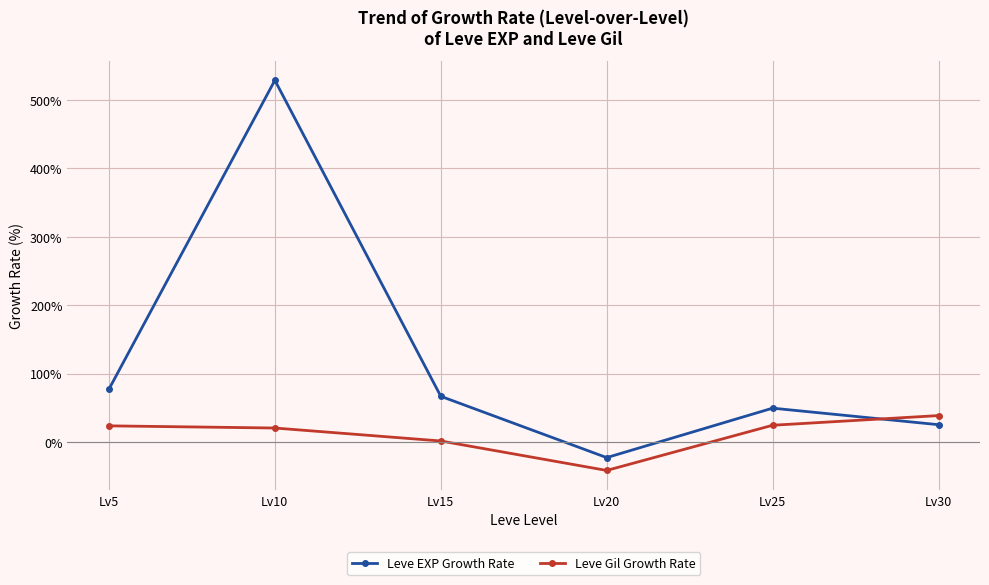

Which series changed the most between Lv15 and Lv20?

Leve EXP Growth Rate